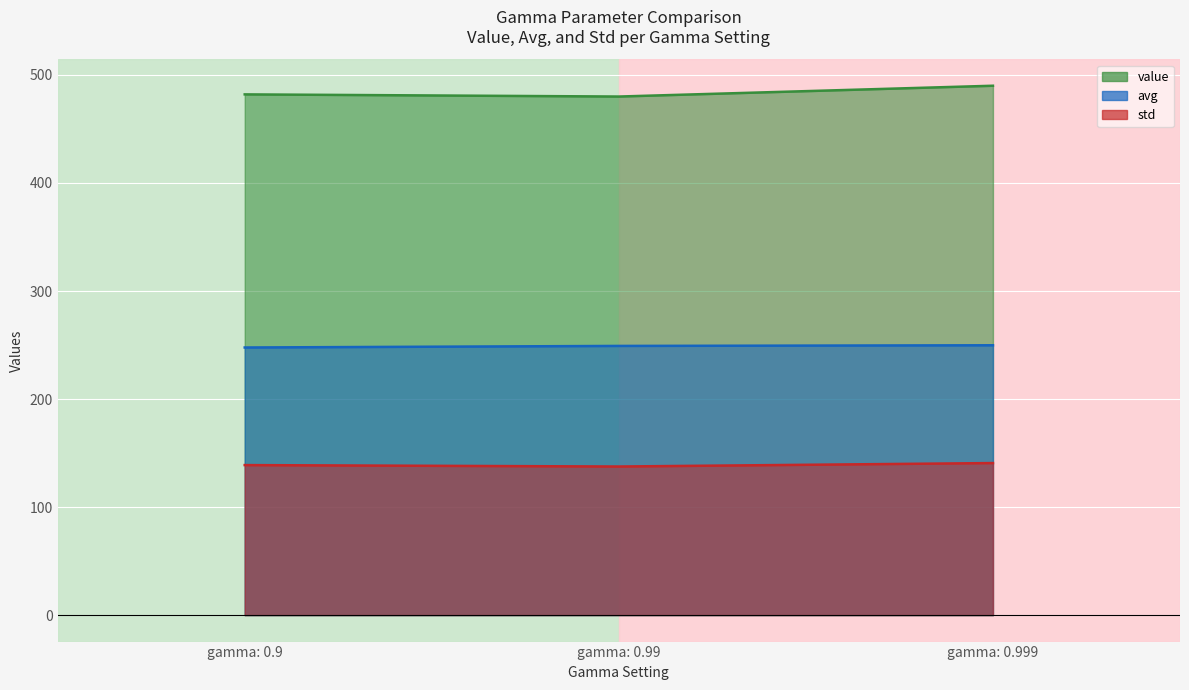

Which category has the lowest value across all series?

gamma: 0.99